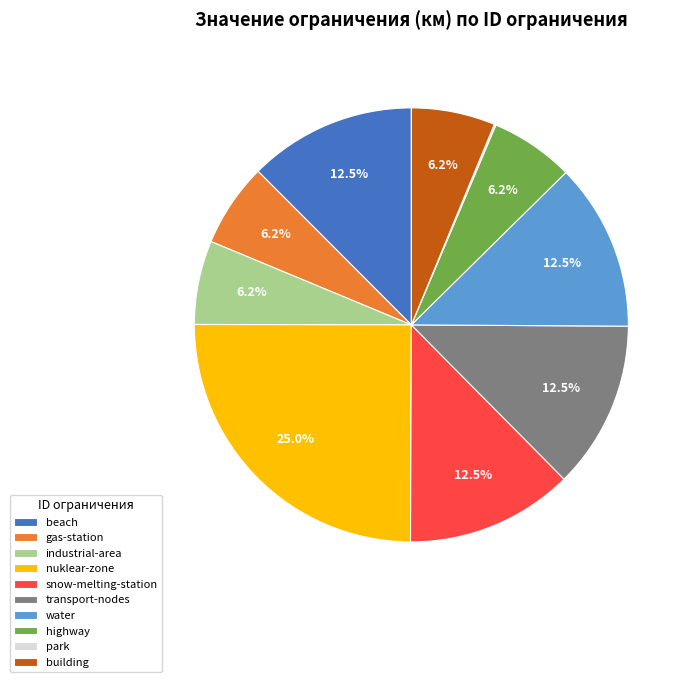

Is it true that industrial-area is 6% of the pie?

True